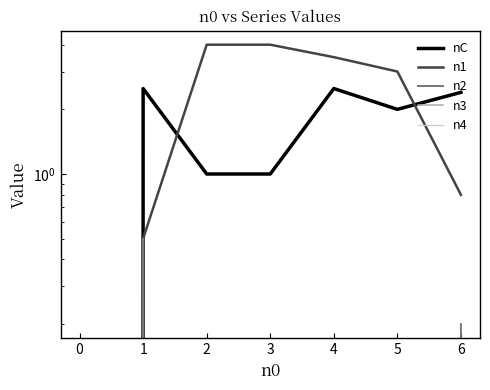

Which series changed the most between −1 and 3?

n1